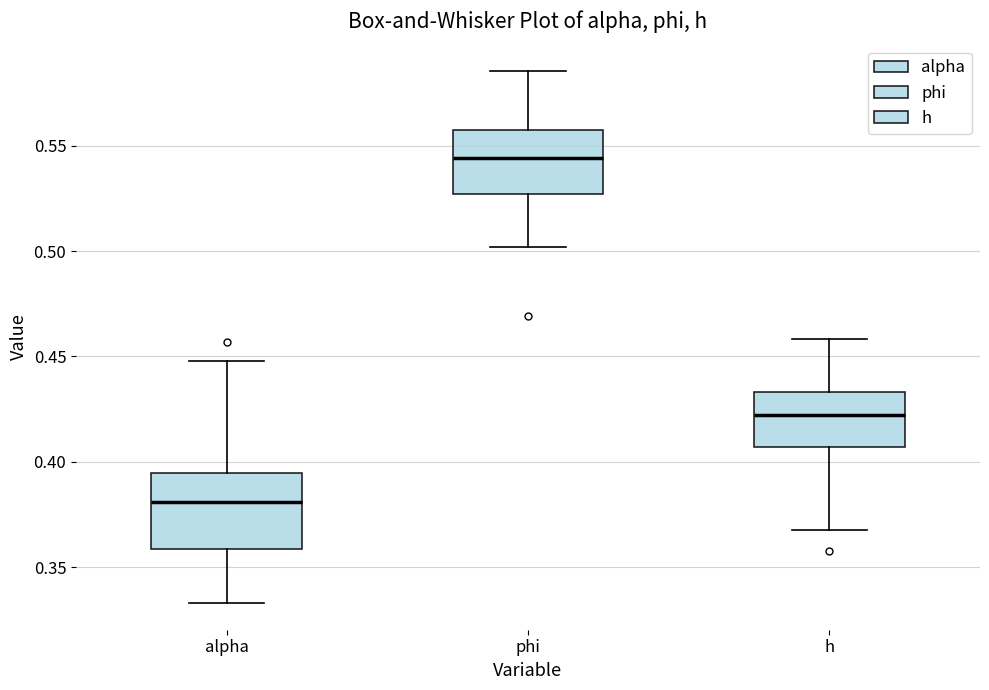

Reading left to right, transcribe this box plot: for each box, give where its median line is, the range the box spans, and where its two whiskers end, as read against the y-axis. The values are not printed on the chart, so give them approximately, as read against the axis.

alpha: median 0.380, box 0.360 to 0.395, whiskers 0.335 to 0.450
phi: median 0.545, box 0.525 to 0.560, whiskers 0.500 to 0.585
h: median 0.420, box 0.405 to 0.435, whiskers 0.370 to 0.460